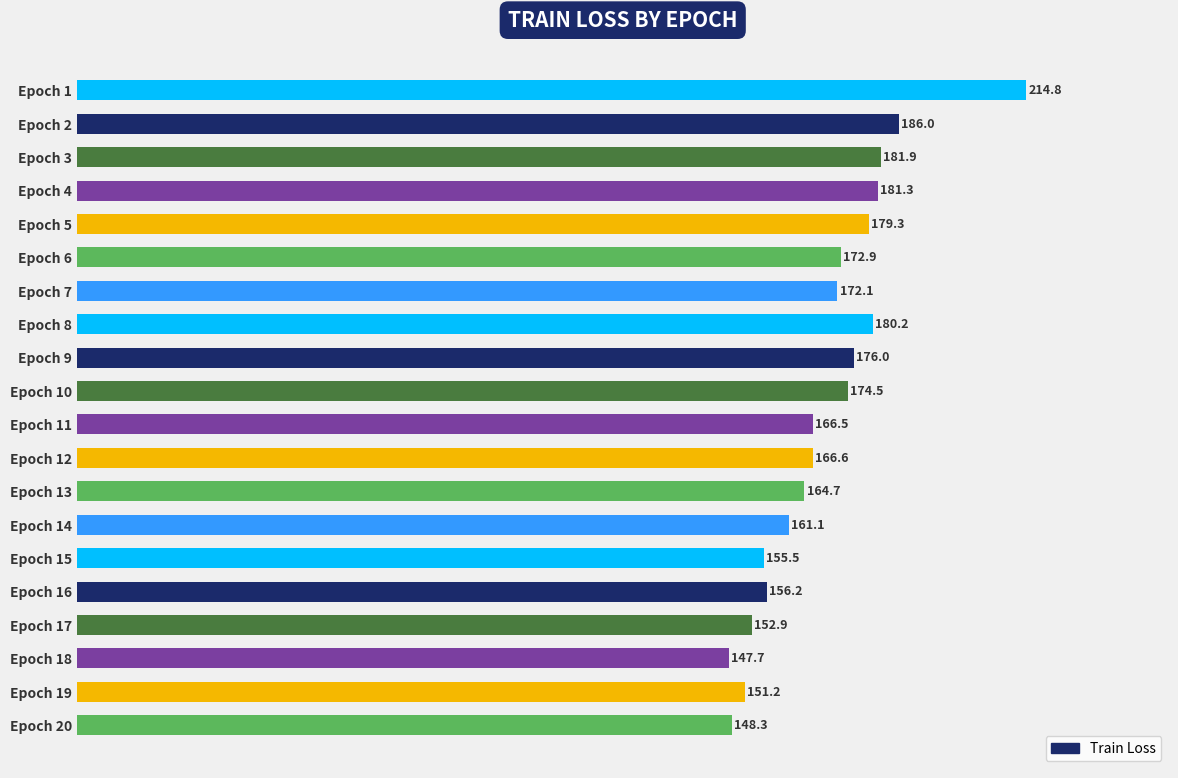

Rank the categories by value from highest to lowest.

Epoch 1, Epoch 2, Epoch 3, Epoch 4, Epoch 8, Epoch 5, Epoch 9, Epoch 10, Epoch 6, Epoch 7, Epoch 12, Epoch 11, Epoch 13, Epoch 14, Epoch 16, Epoch 15, Epoch 17, Epoch 19, Epoch 20, Epoch 18